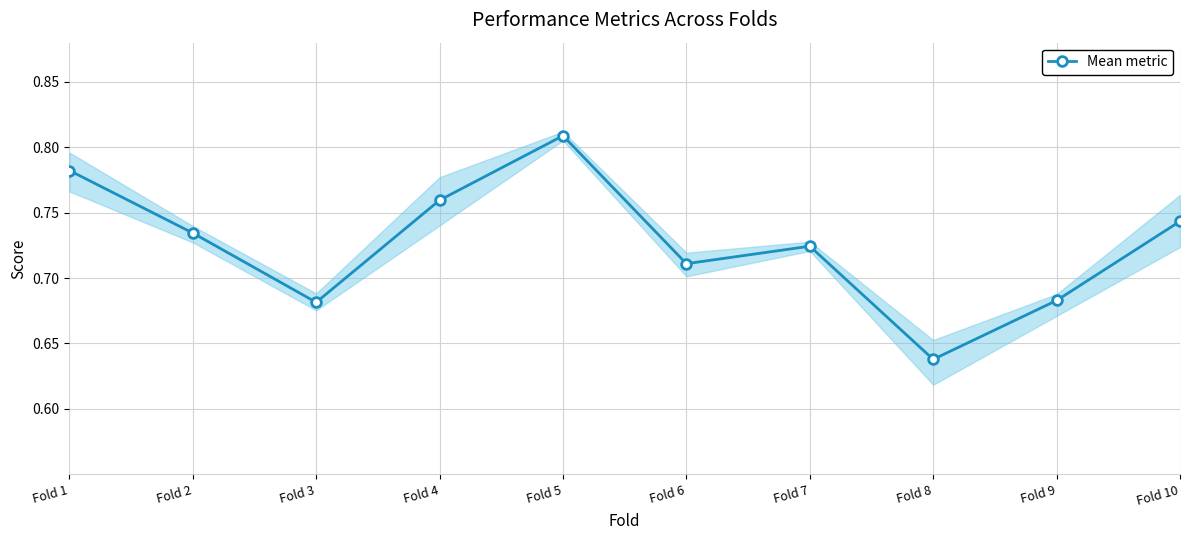

Which label corresponds to the smallest value in the chart?

Fold 8